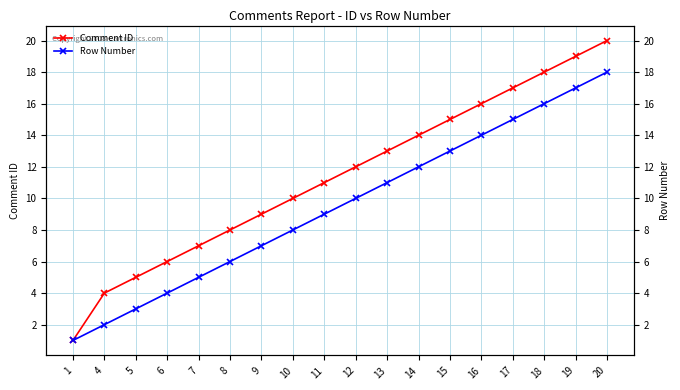

At which label does Row Number first exceed 10?

13